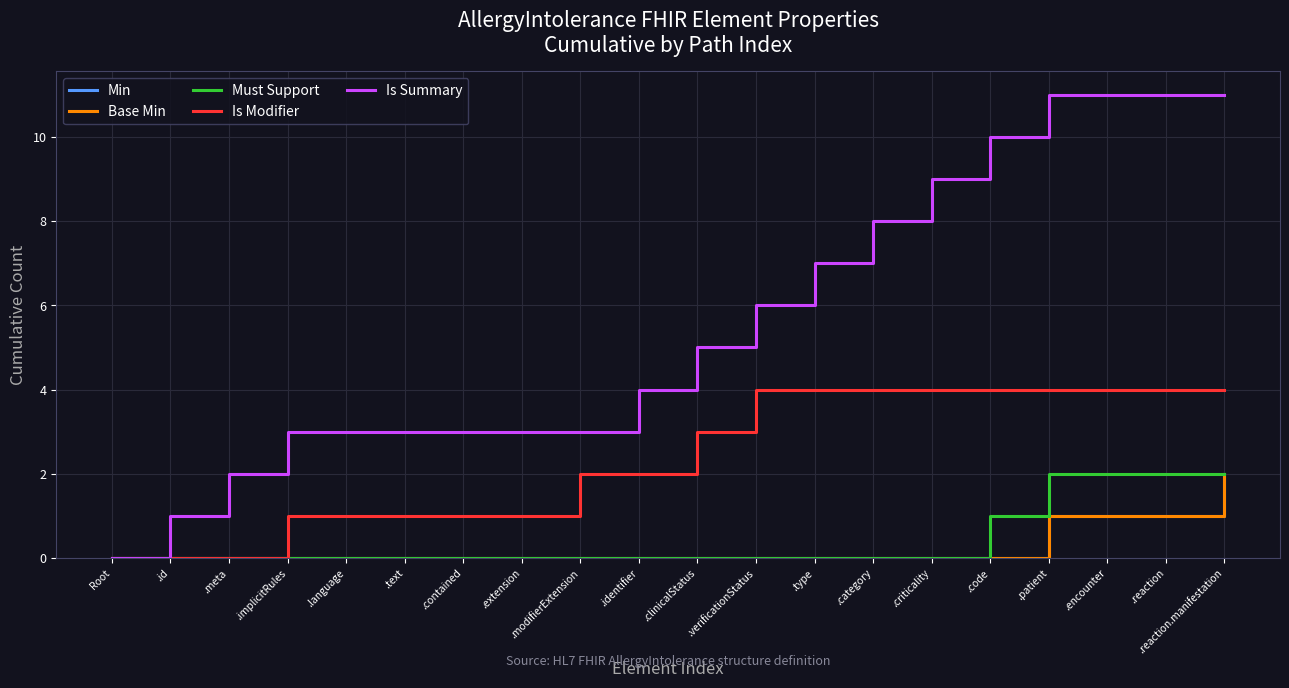

How many lines are shown in the chart?

5